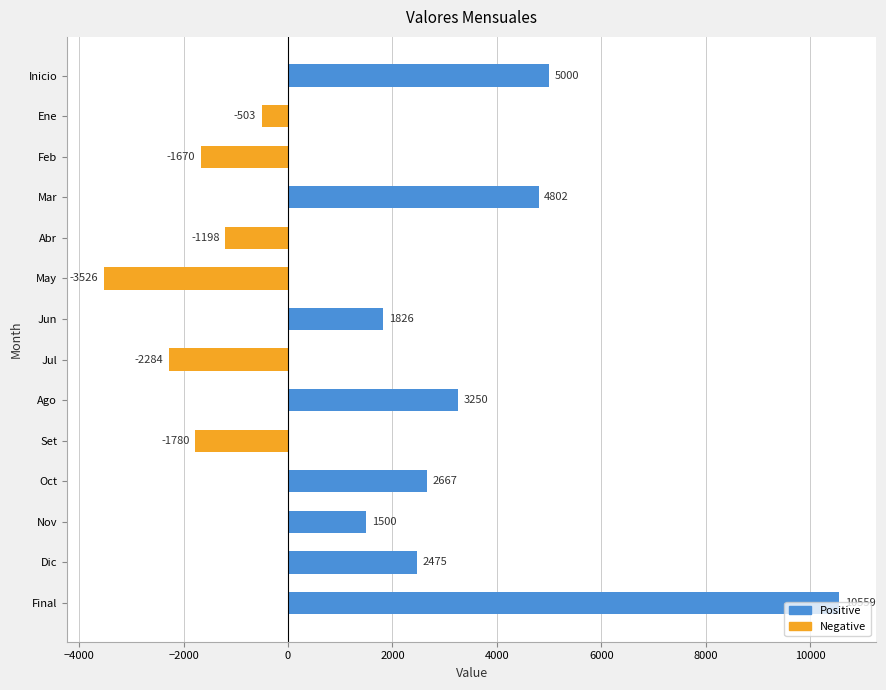

What is the label of the 10th bar from the top?

Set